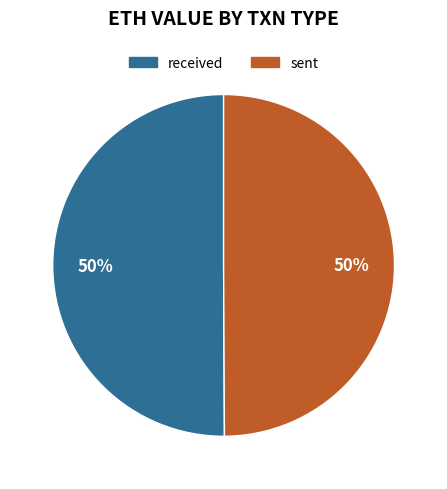

Approximately how many times larger is the value at sent compared to received?

1.0